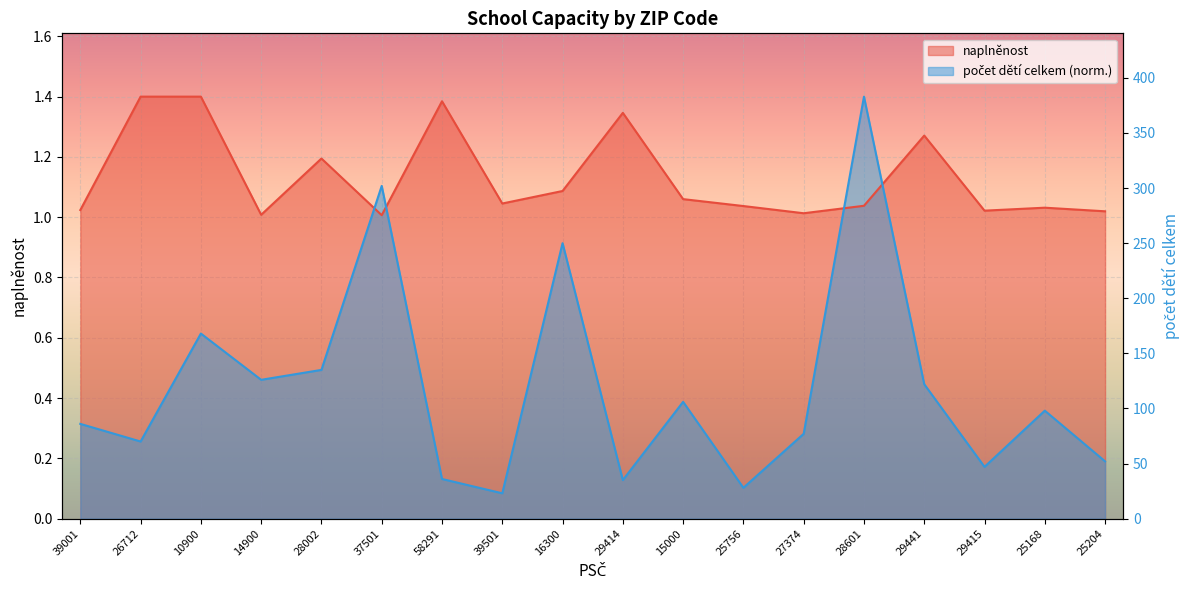

After their last crossing, which series has the higher values: počet dětí celkem or naplněnost?

naplněnost